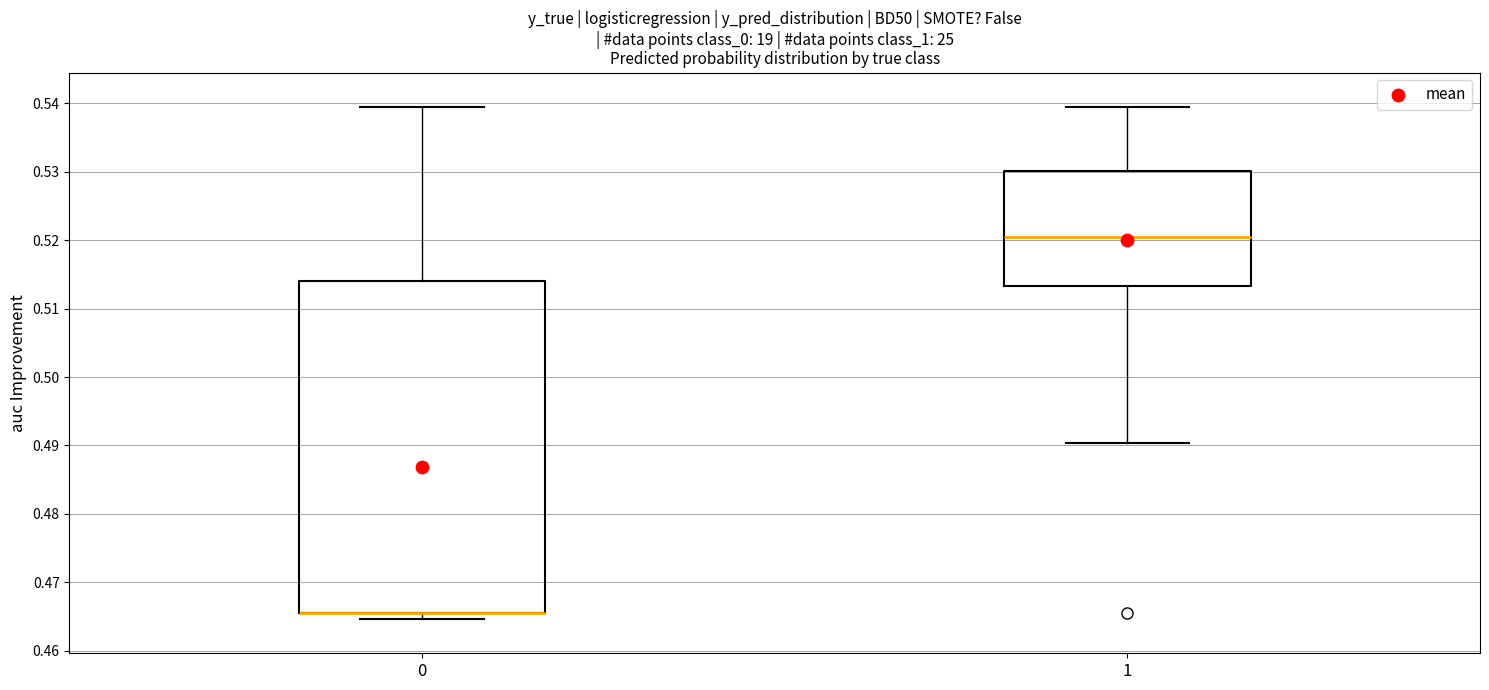

Which box is the tallest, from its lower edge to its upper edge?

0